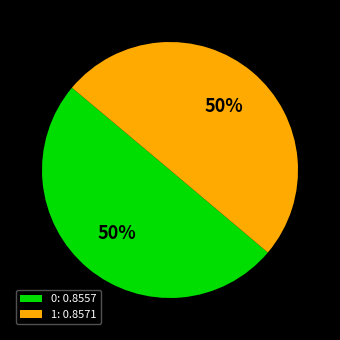

Is it true that 0 is 50% of the pie?

True